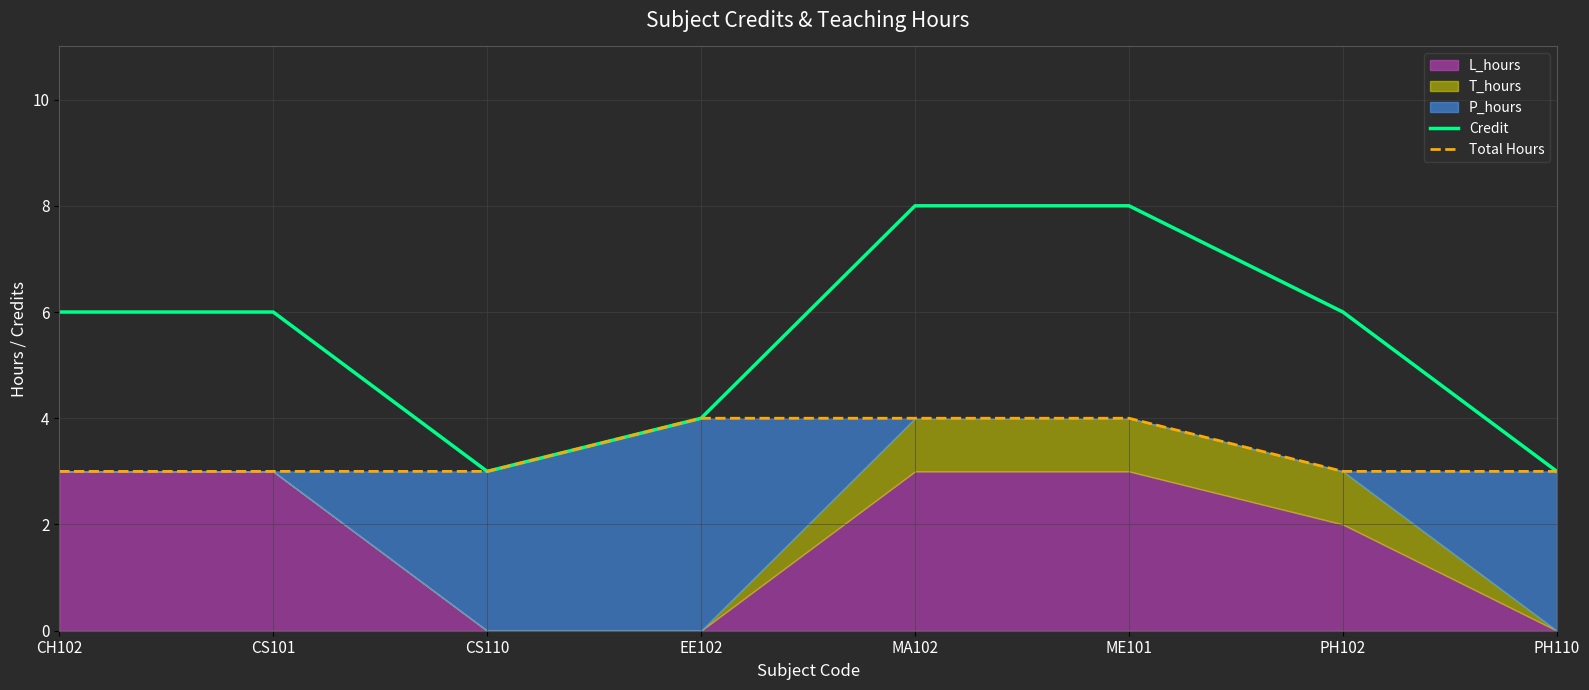

Which series has the largest total across all categories?

Credit